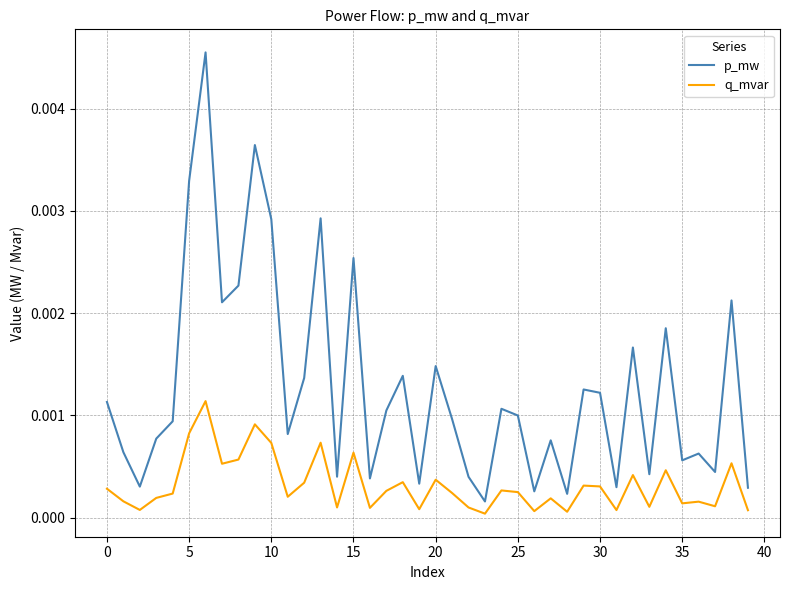

Rank the series by their average value, from lowest to highest.

q_mvar, p_mw